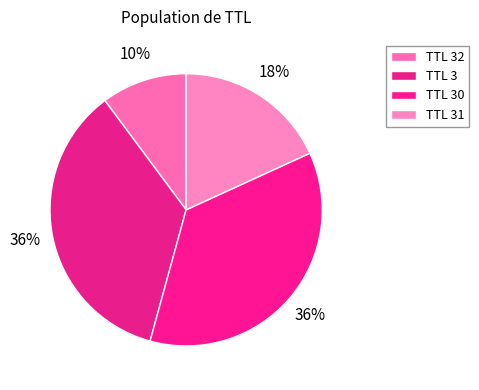

How many segments does this pie chart have?

4